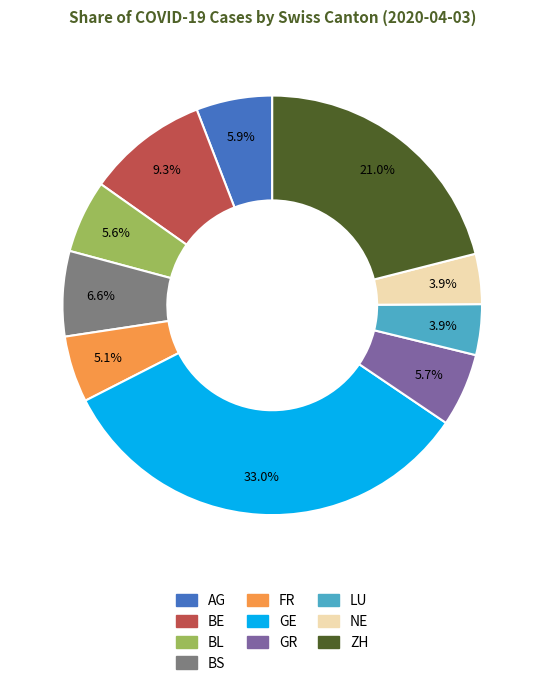

Do BS and GR together represent more than half of the pie?

No